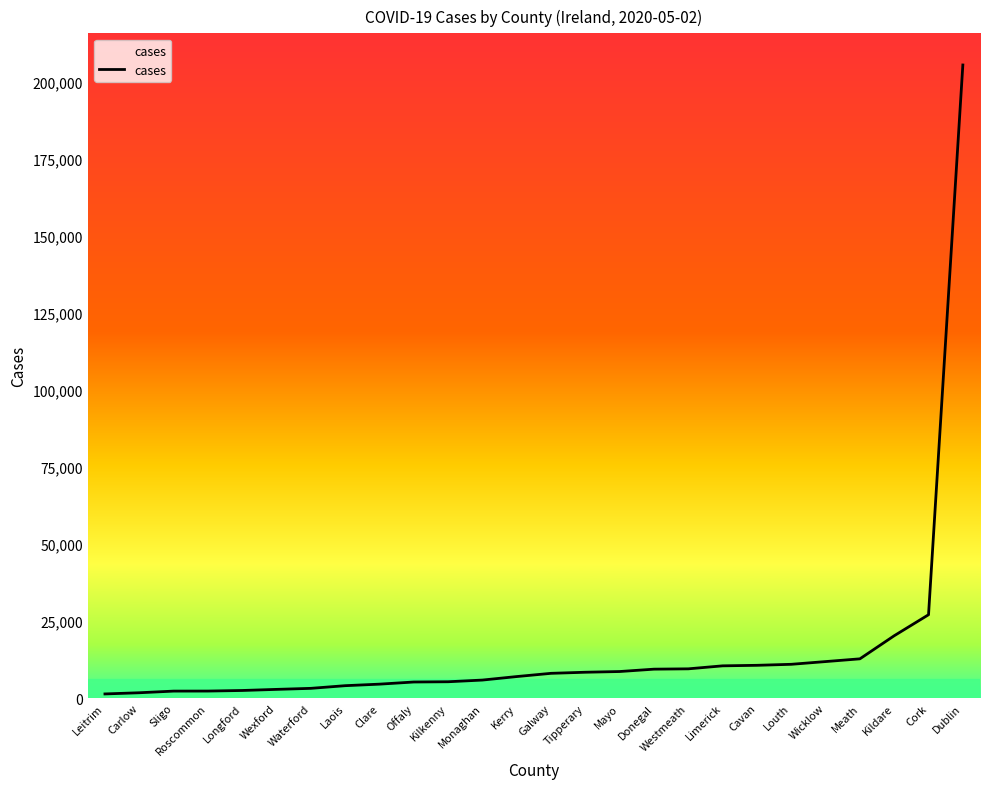

At which label is the value closest to 103340?

Cork